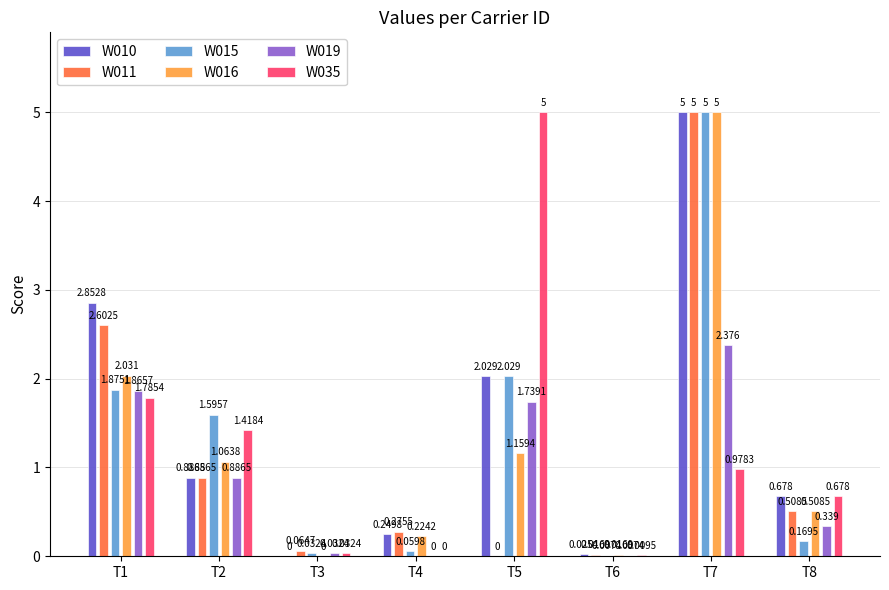

How many values in the W019 series exceed 0?

7